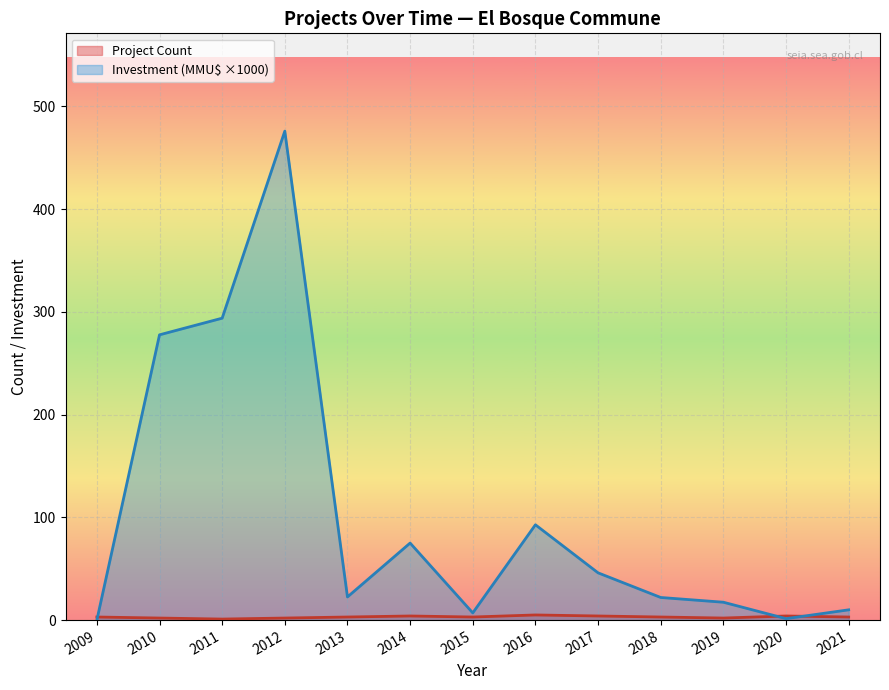

What is the average value of the Total Investment (MMU$) series?

103.2